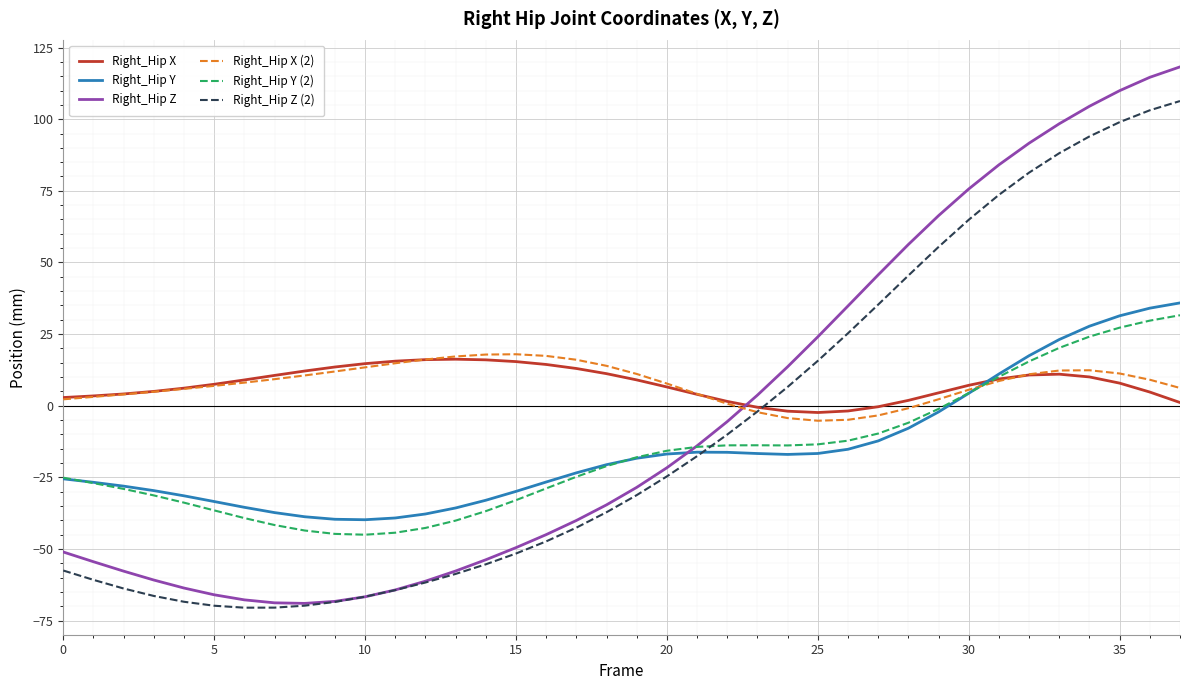

What is the minimum value for Right_Hip X (2)?

-5.2